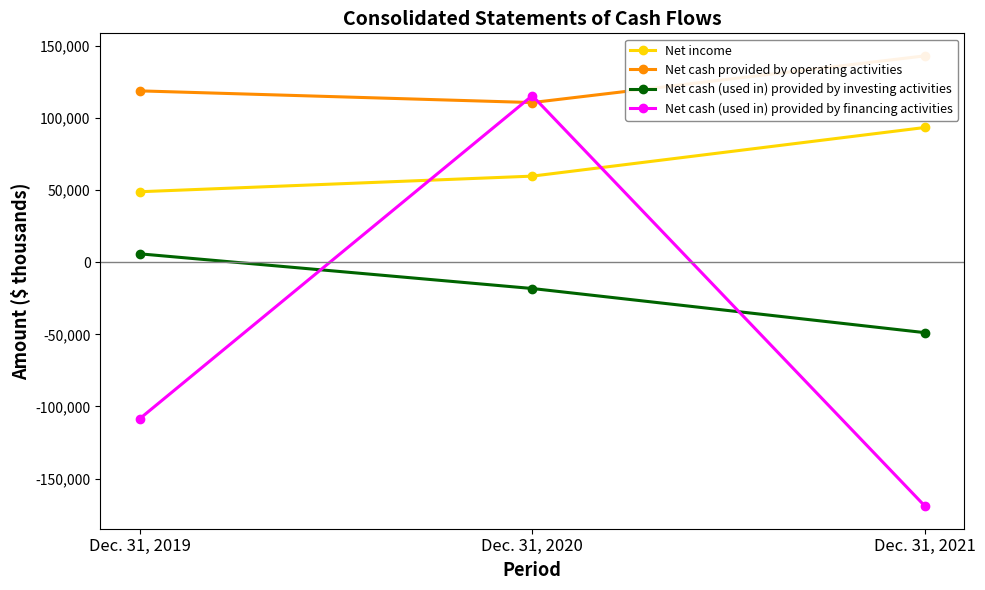

Where is Net income nearest to the value 71150?

Dec. 31, 2020